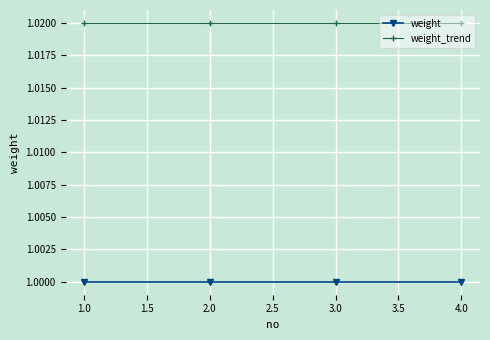

What is the label of the 1st point from the right?

4.0